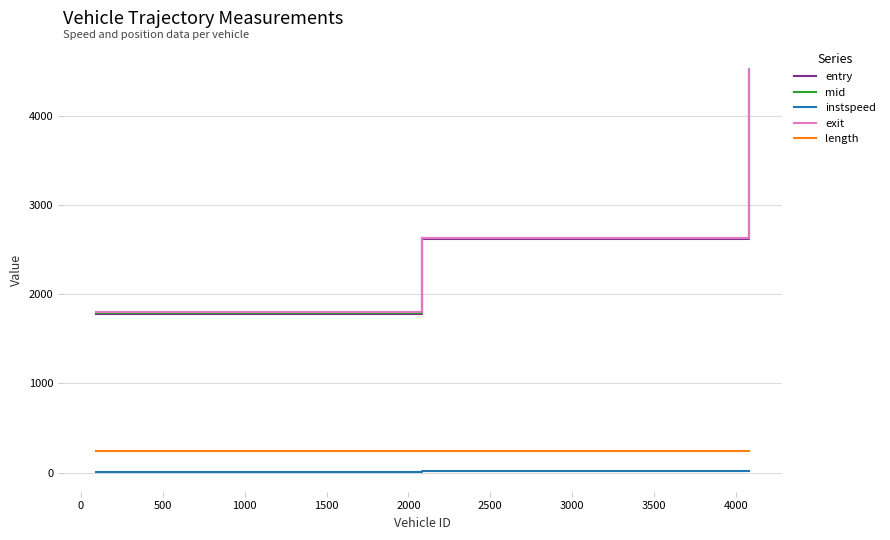

What is the lowest value of the exit series?

1799.7